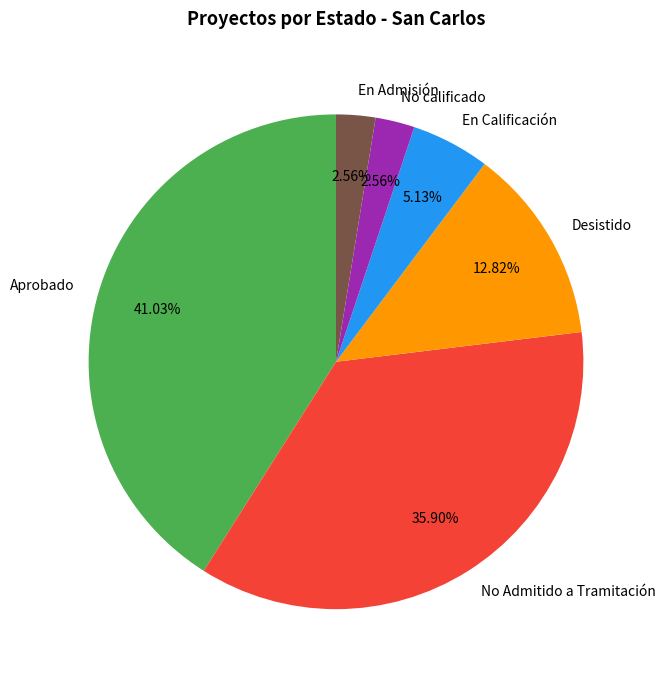

Which category has the biggest portion of the pie?

Aprobado